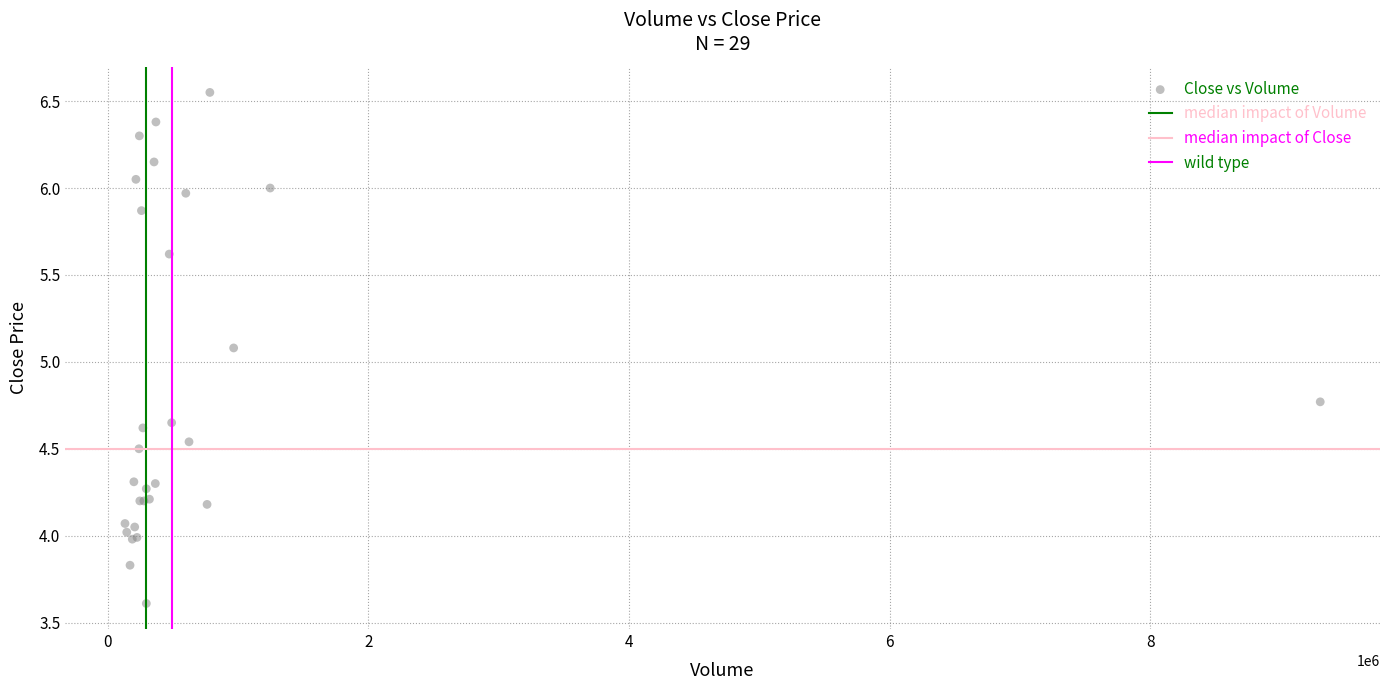

What Y value in the scatter plot is closest to 5?

5.1